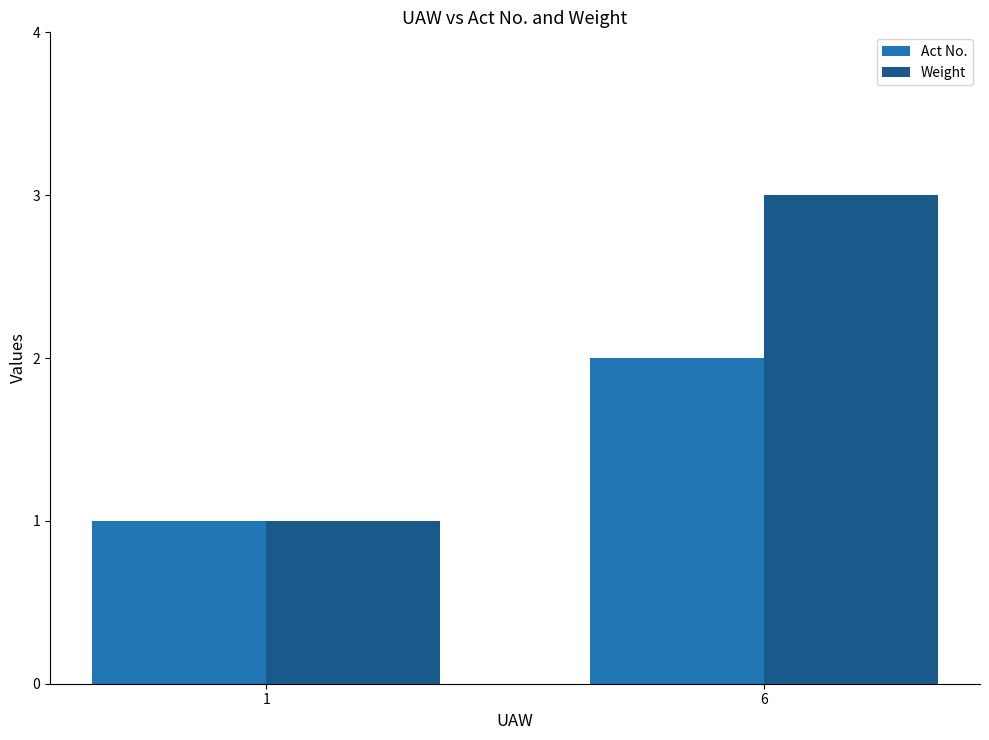

What is the value of the Weight bar at the 1st from the left?

1